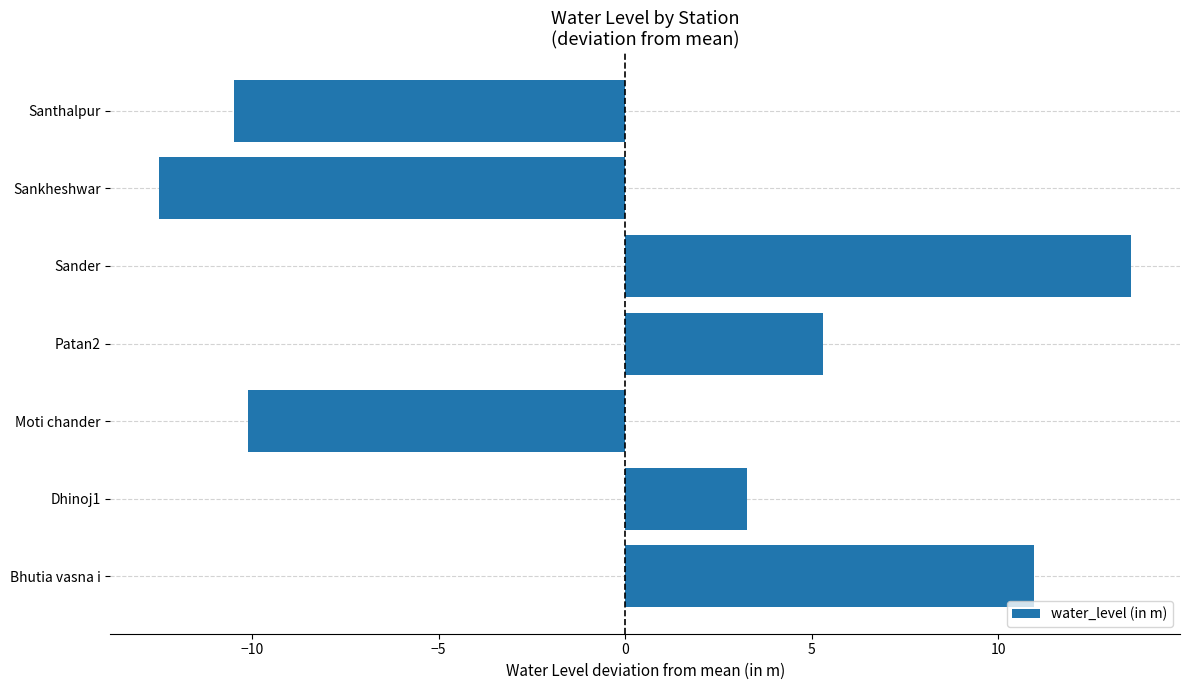

Where is the data nearest to the value 0?

Dhinoj1